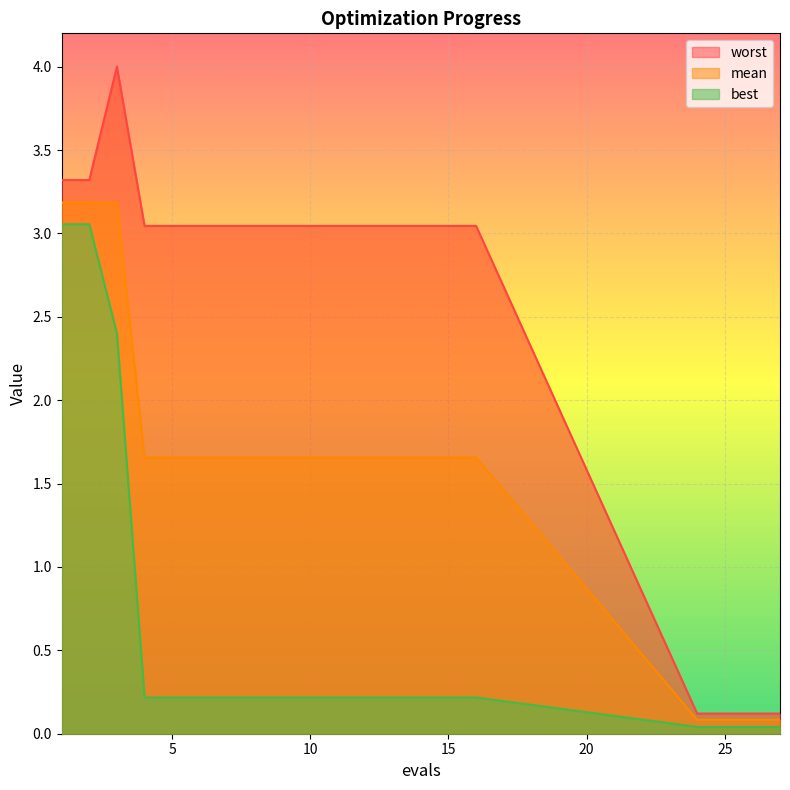

List the labels in order of worst value, largest first.

3, 1, 2, 4, 5, 6, 7, 8, 9, 10, 11, 12, 13, 14, 15, 16, 24, 25, 26, 27